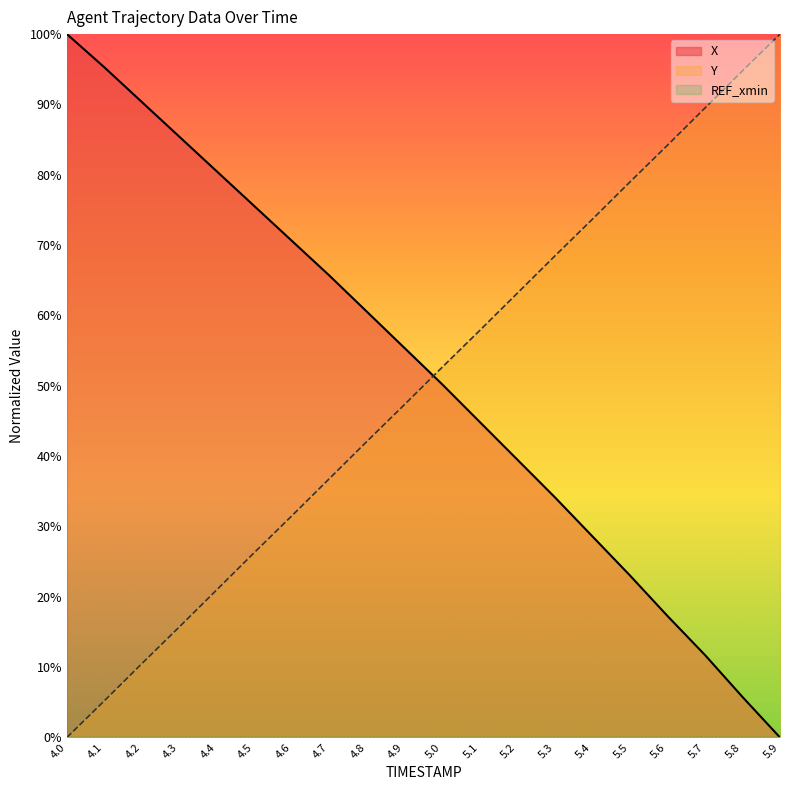

How many data points in Y are above 52?

10